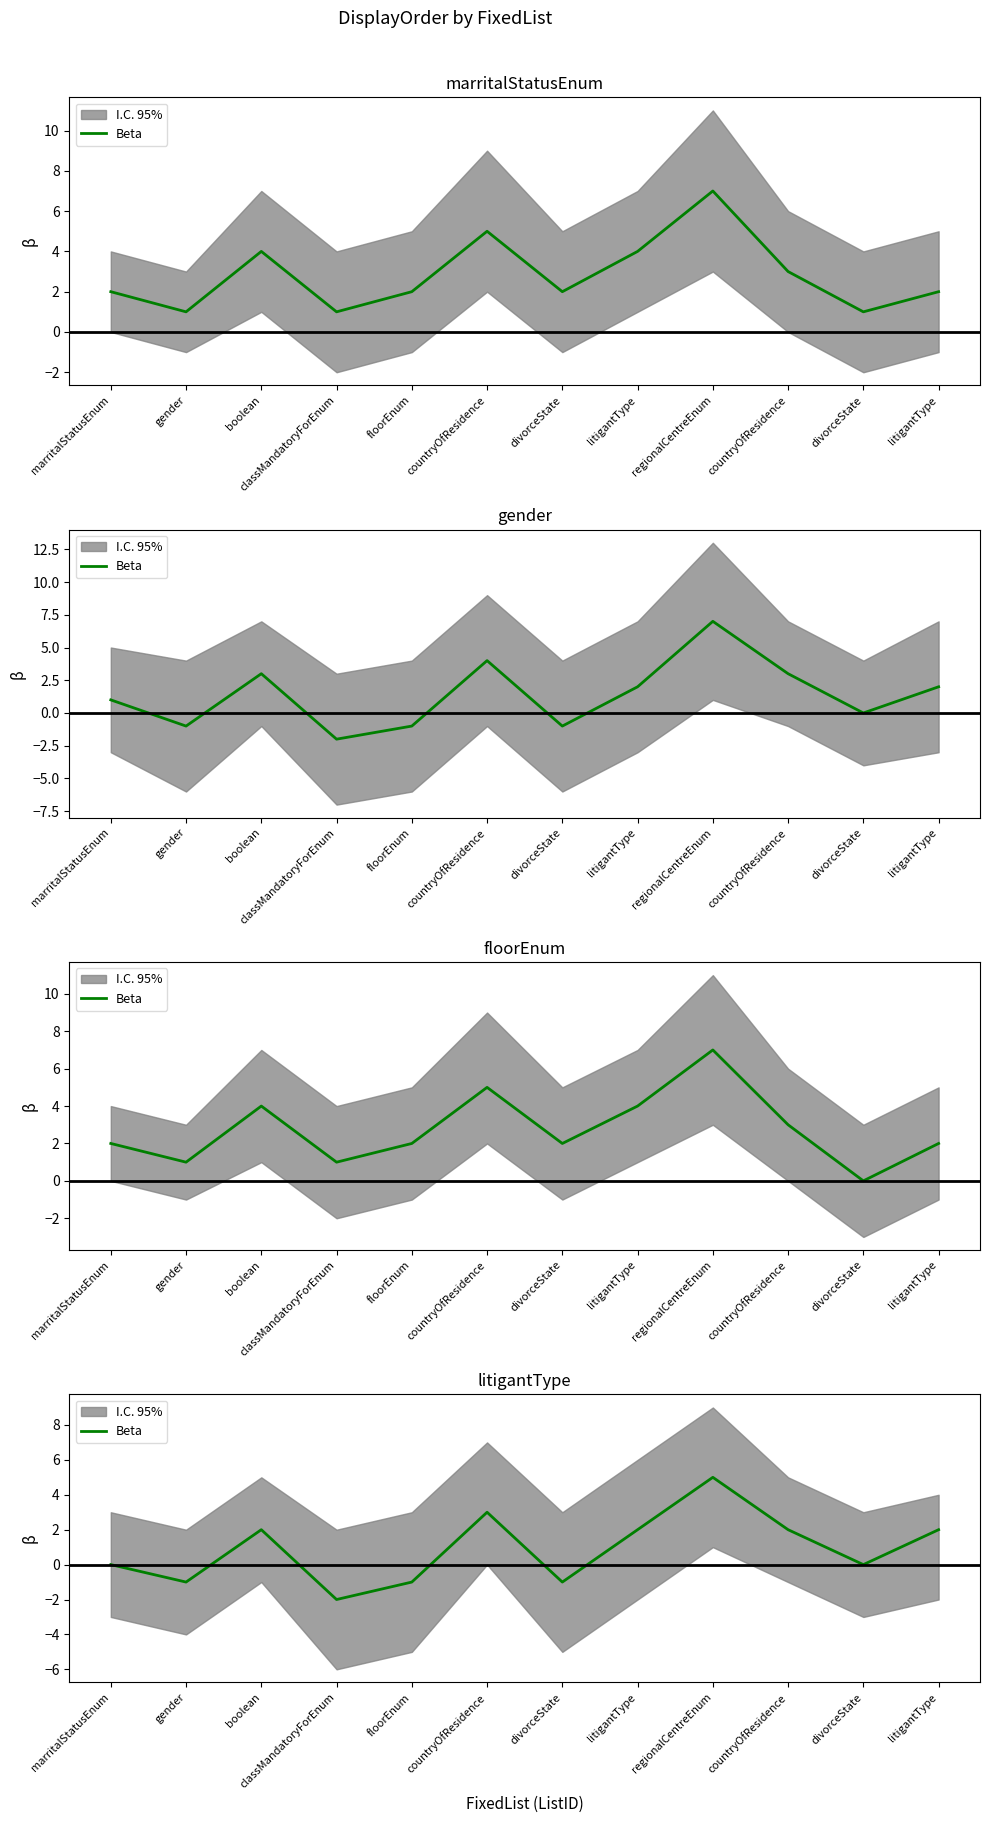

What is the label of the 3rd point from the right?

countryOfResidence